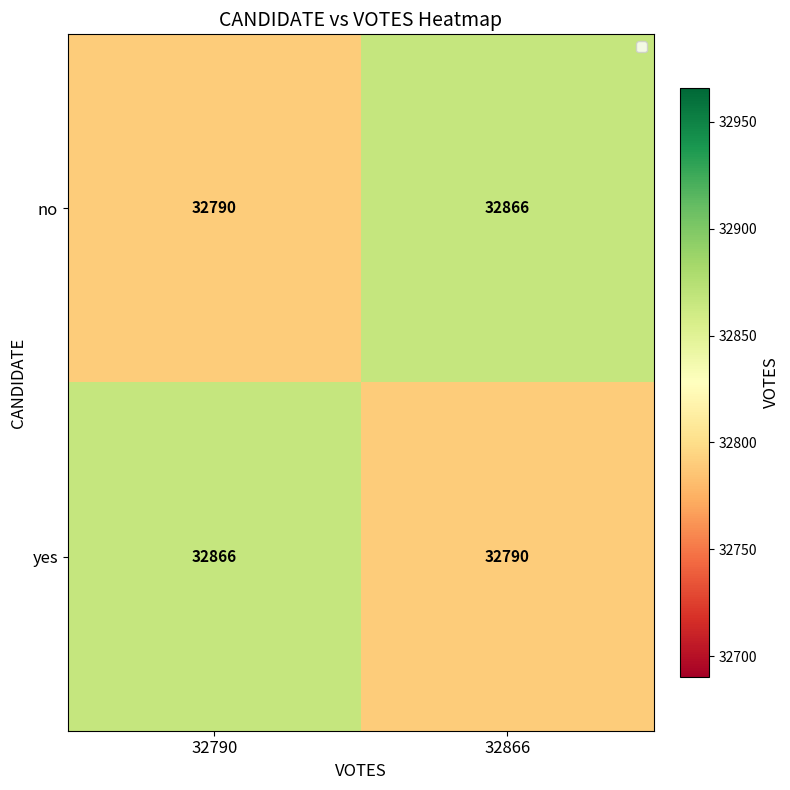

What is the total value across all series at 32790?

65656